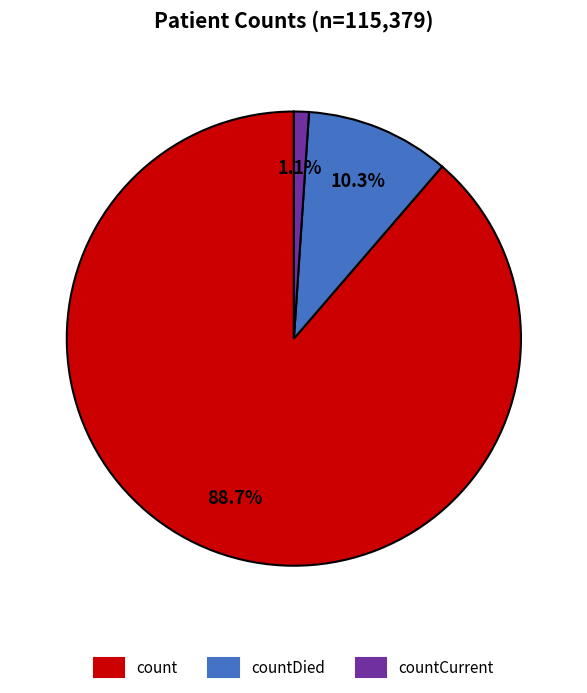

To the nearest percent, what percentage of the pie is countDied?

10%